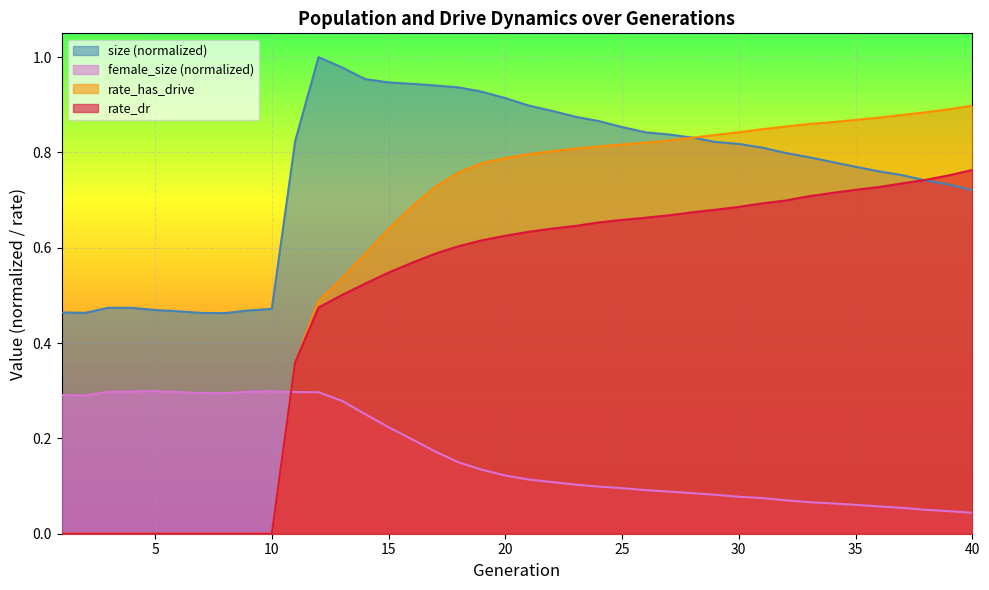

What is the highest value of the size series?

1.0